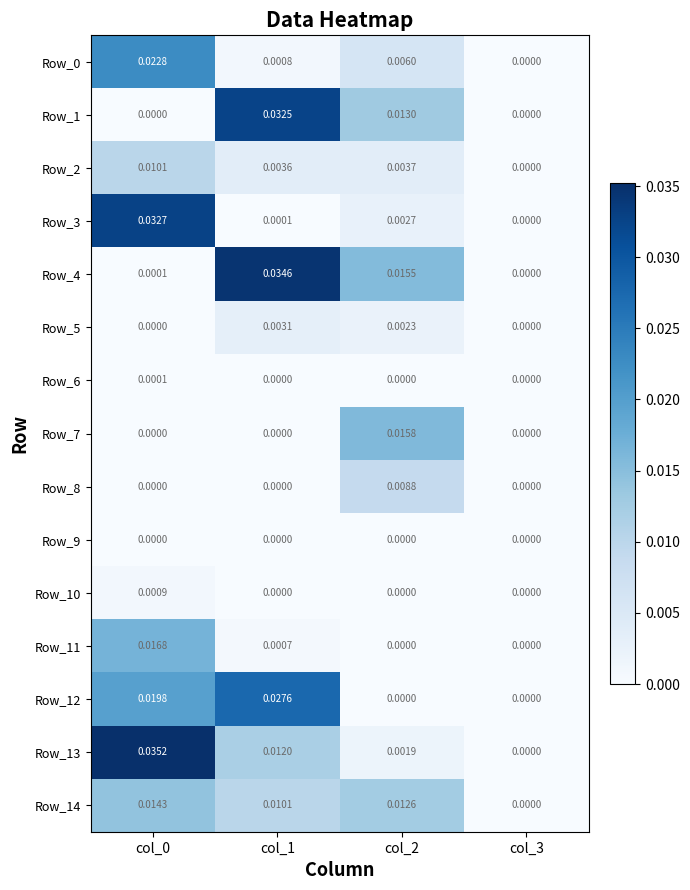

Which series has the largest total across all categories?

Row_4